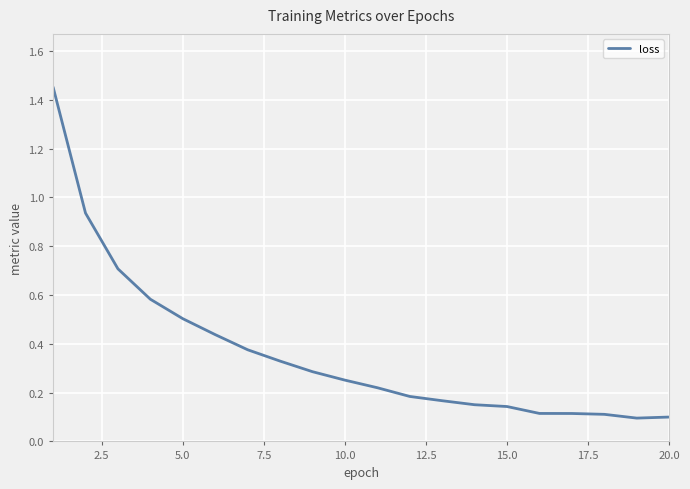

What is the minimum value shown in the chart?

0.1